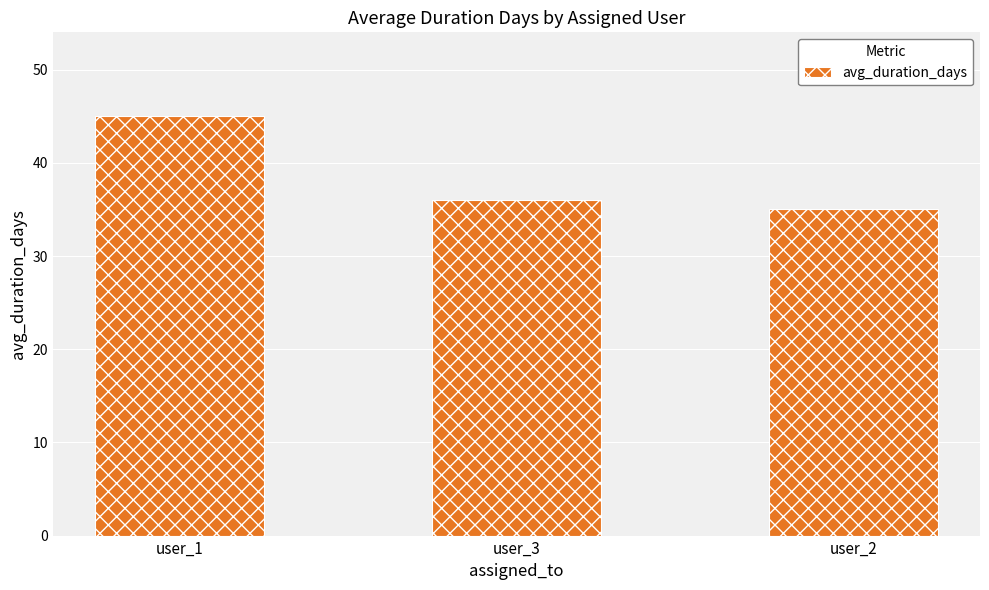

The value at user_2 is 58. True or false?

False